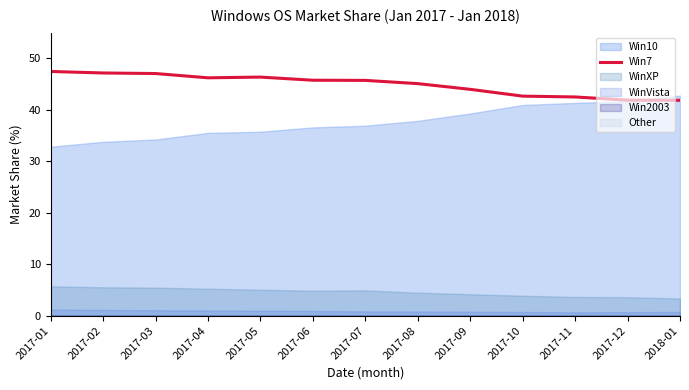

What is the lowest value of the Win7 series?

41.9